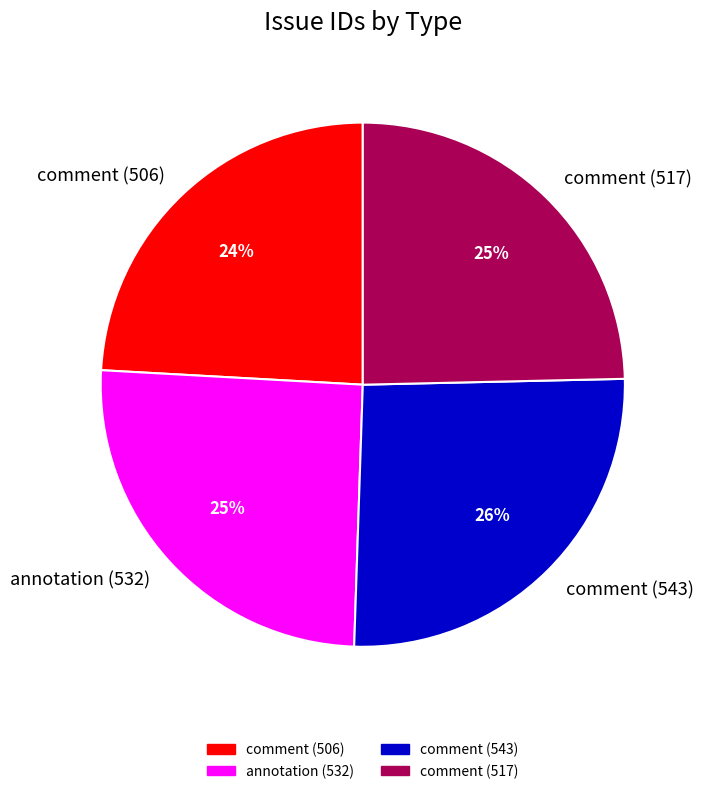

Is there any slice that represents more than half of the pie?

No